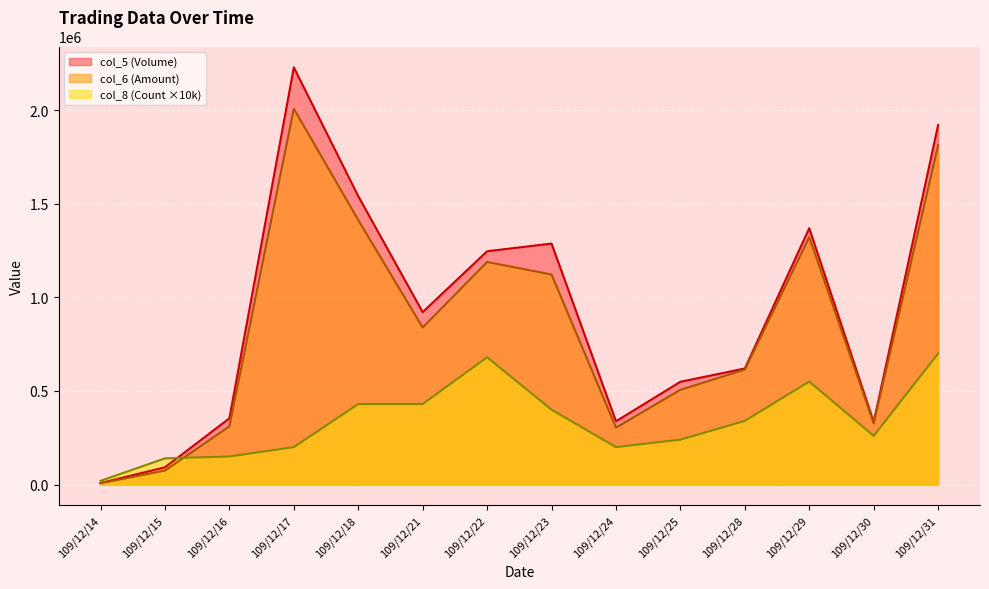

How many interior local valleys does the col_5 (Volume) series have?

3